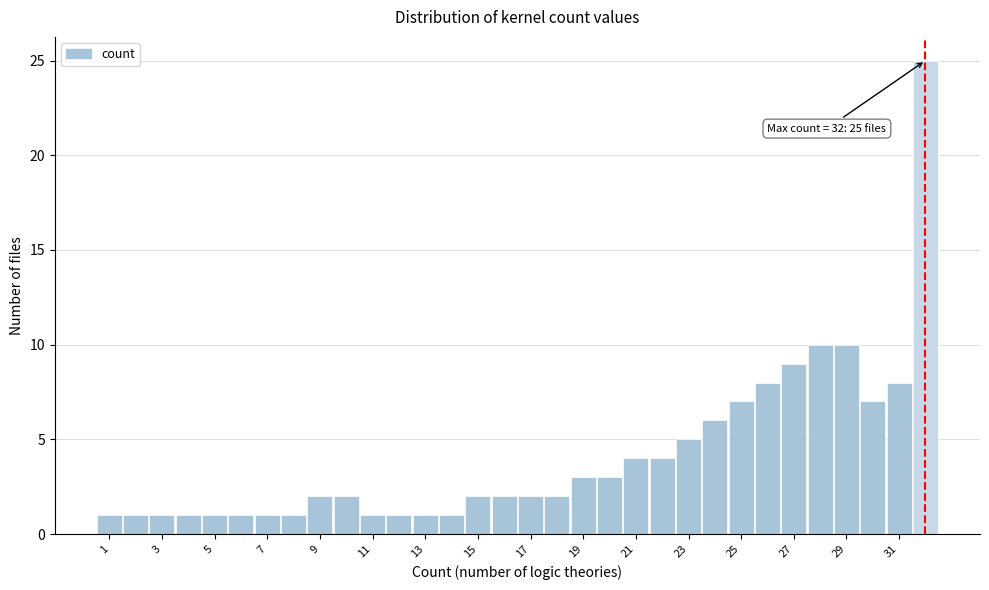

Which range on the x-axis has the tallest bar?

31.5 to 32.5